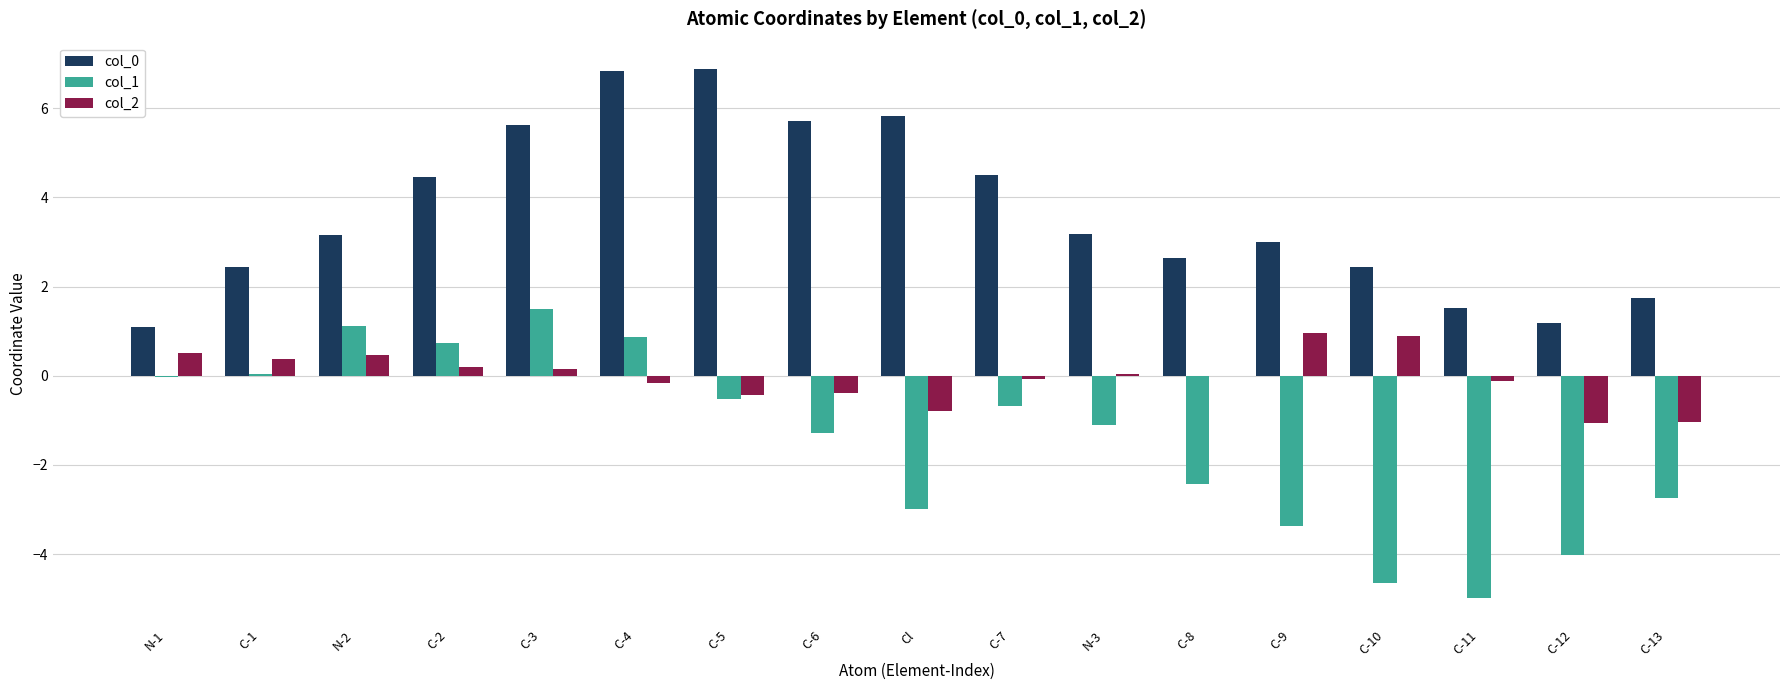

Are the bars grouped side by side (vs. stacked)?

Yes